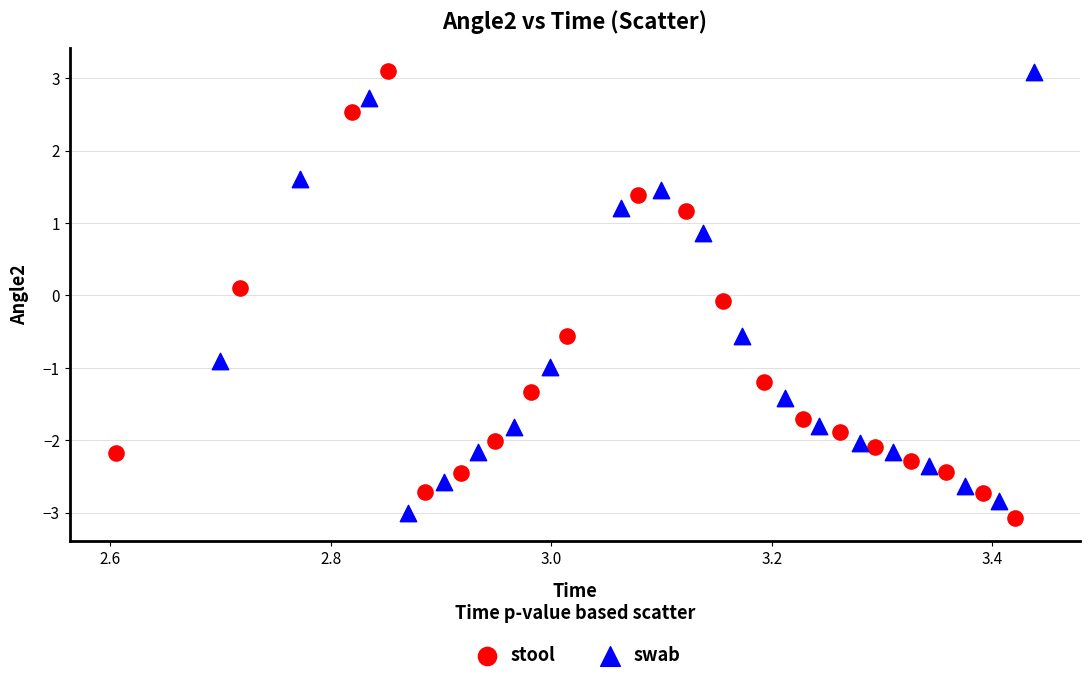

What are all the series names shown in the legend?

stool, swab